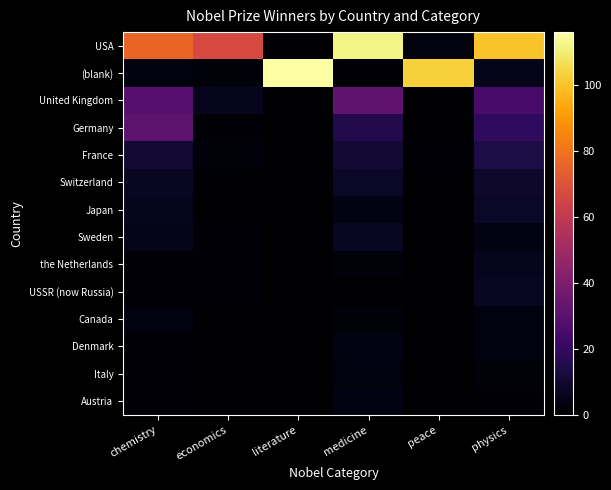

At which category does the chart reach its minimum across all series?

literature